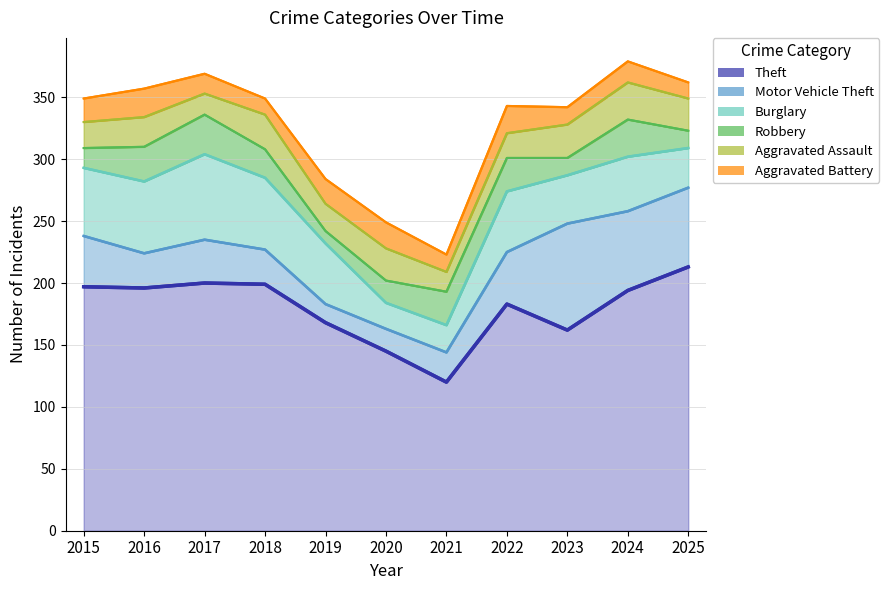

At which category does Aggravated Battery reach its first local peak?

2016